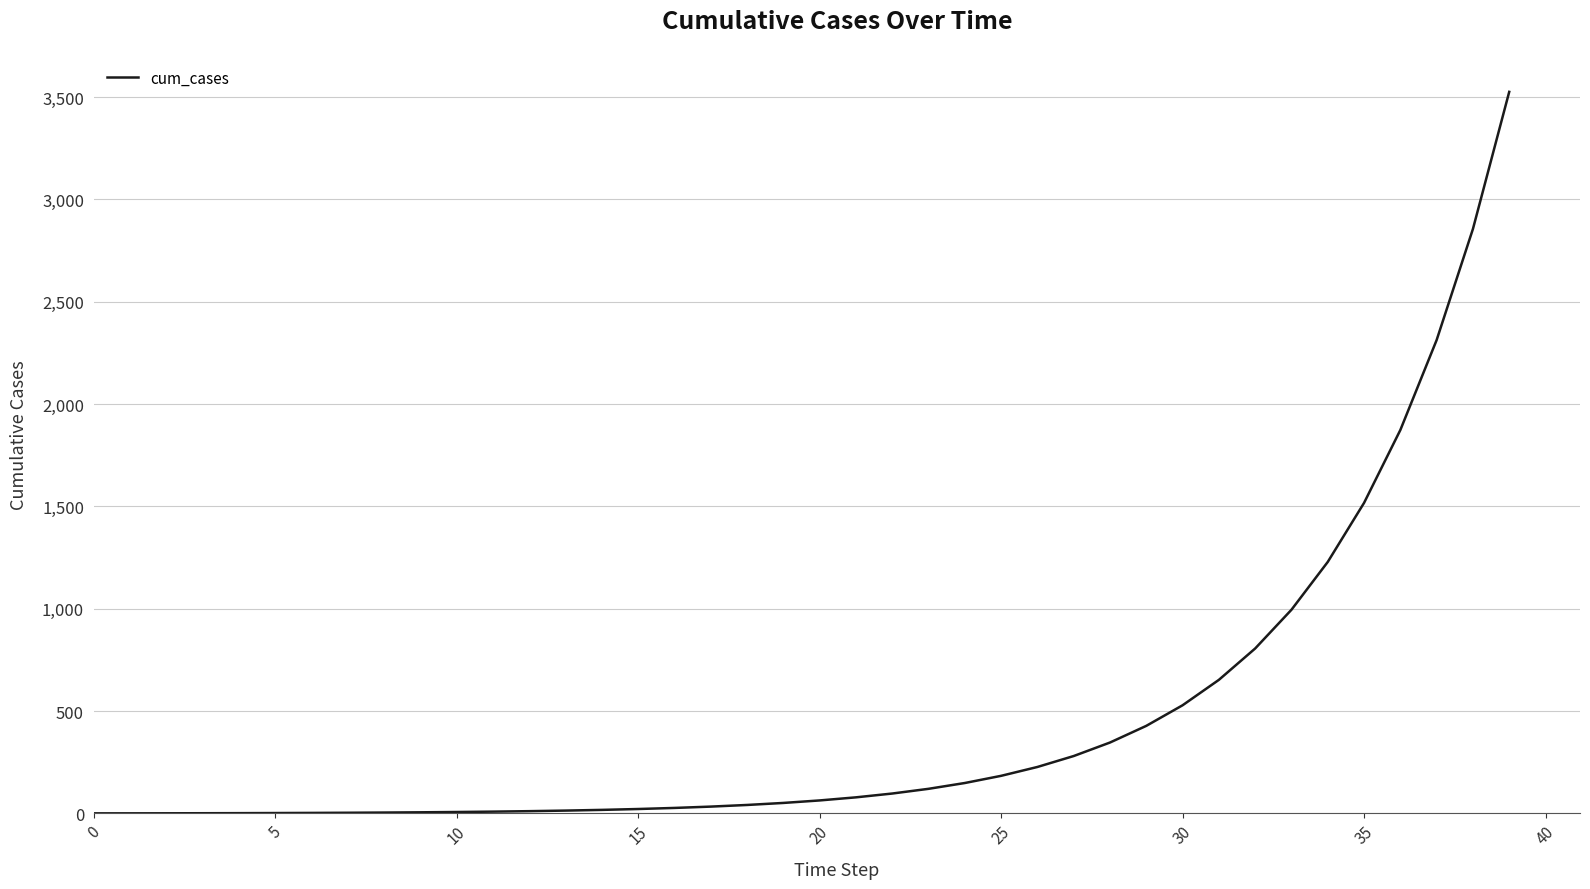

What is the maximum value shown in the chart?

3525.6